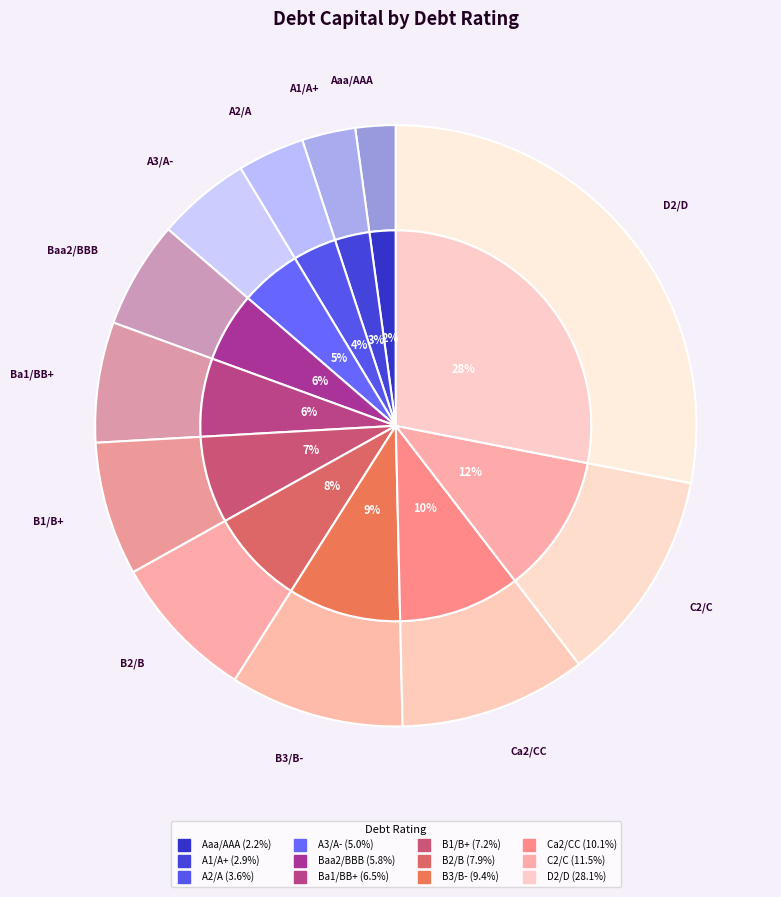

To the nearest percent, what is the average slice percentage?

8%